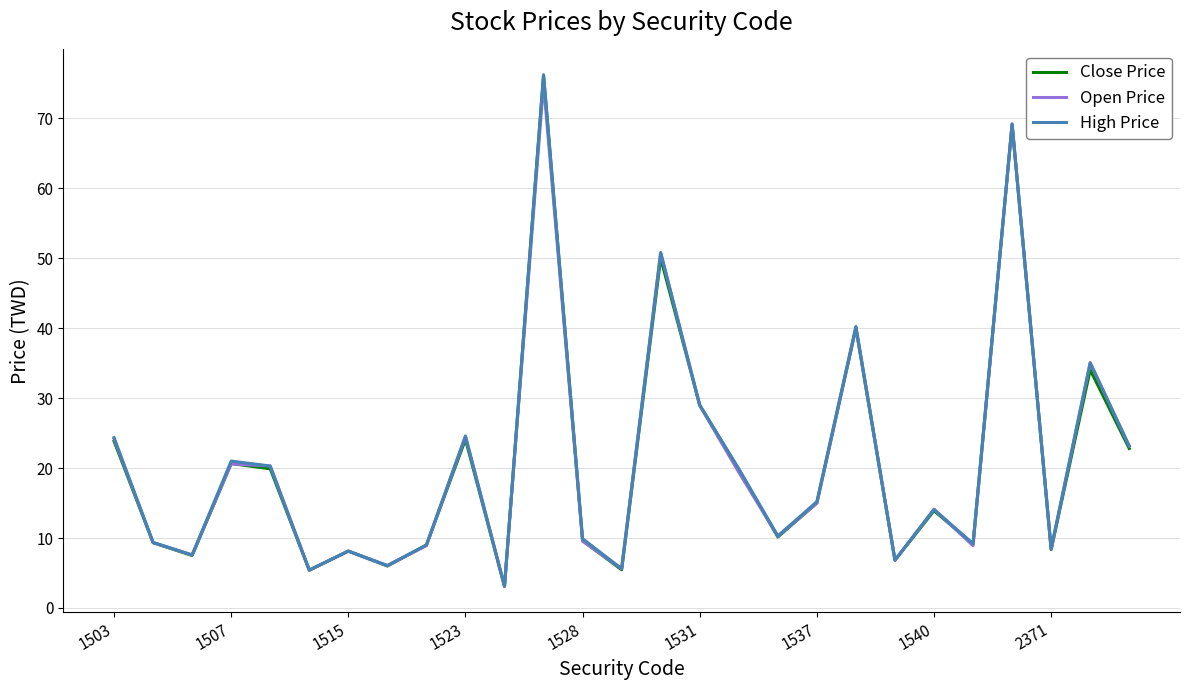

What is the greatest value displayed?

76.2